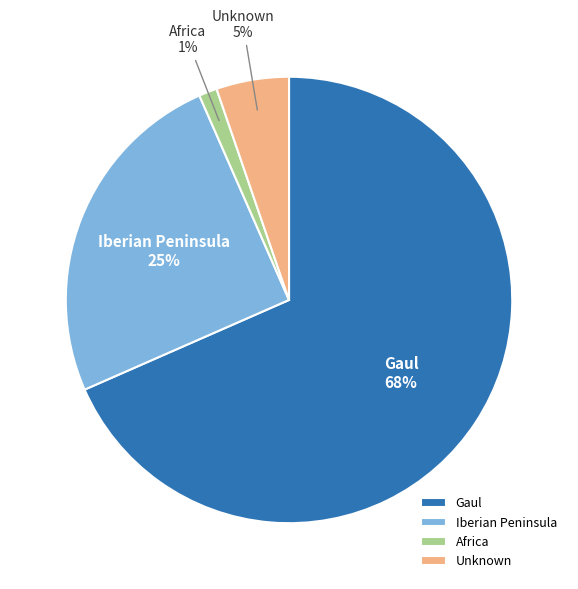

How many segments does this pie chart have?

4